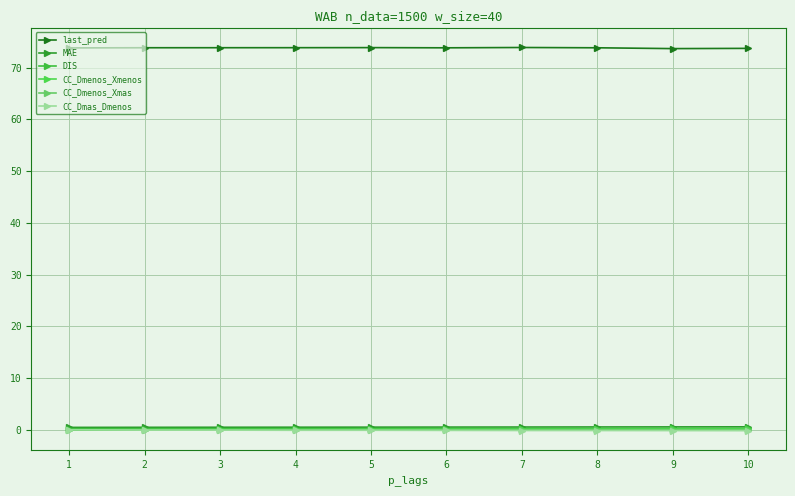

Which has a higher value, 5 or 8?

5